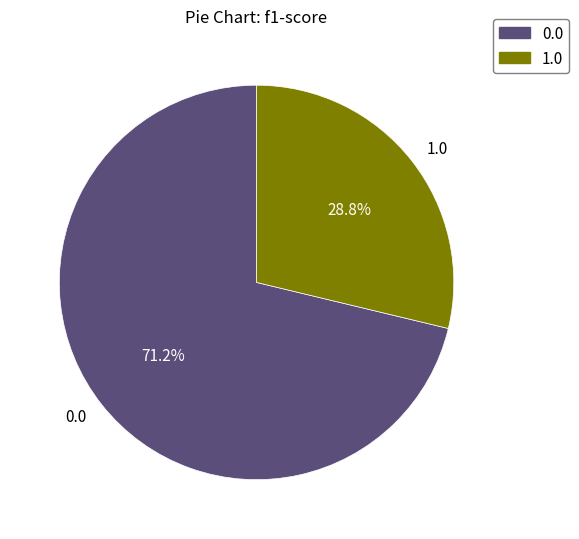

What percentage is the 0.0 slice, to the nearest percent?

71%